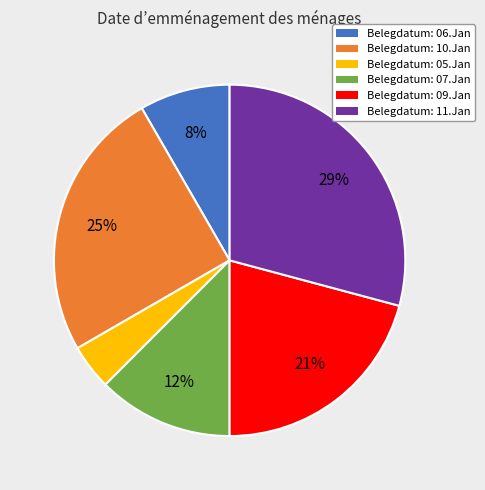

To the nearest percent, what is the average slice percentage?

17%